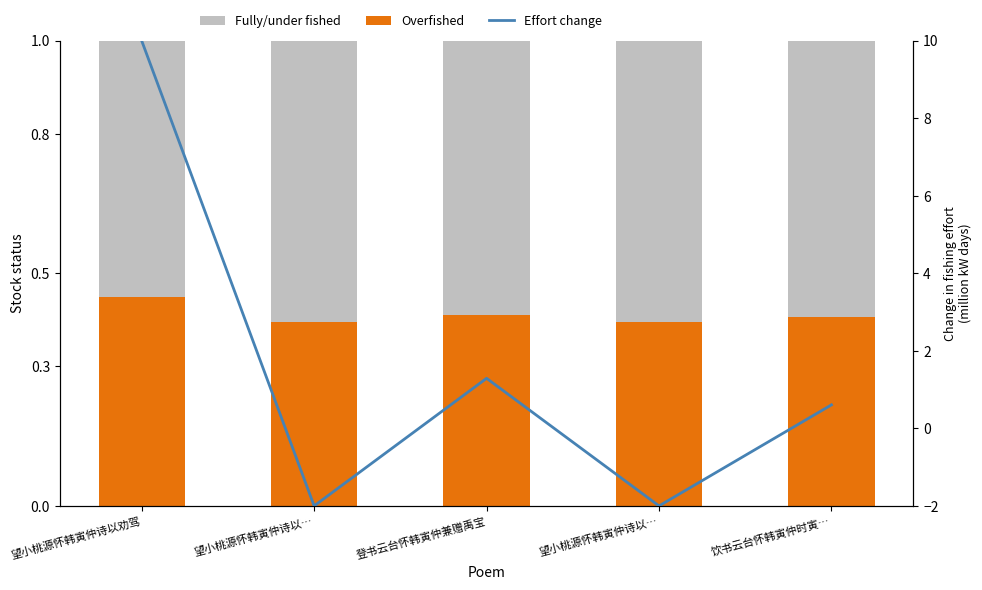

What is the sum of the Fully/under fished values at 登书云台怀韩寅仲兼赠禹宝 and 望小桃源怀韩寅仲诗以…?

1.2